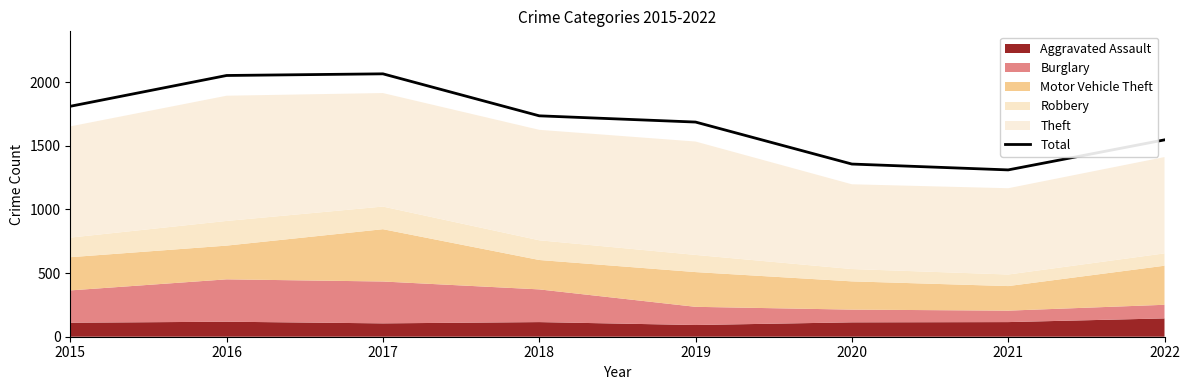

How many lines are shown in the chart?

1